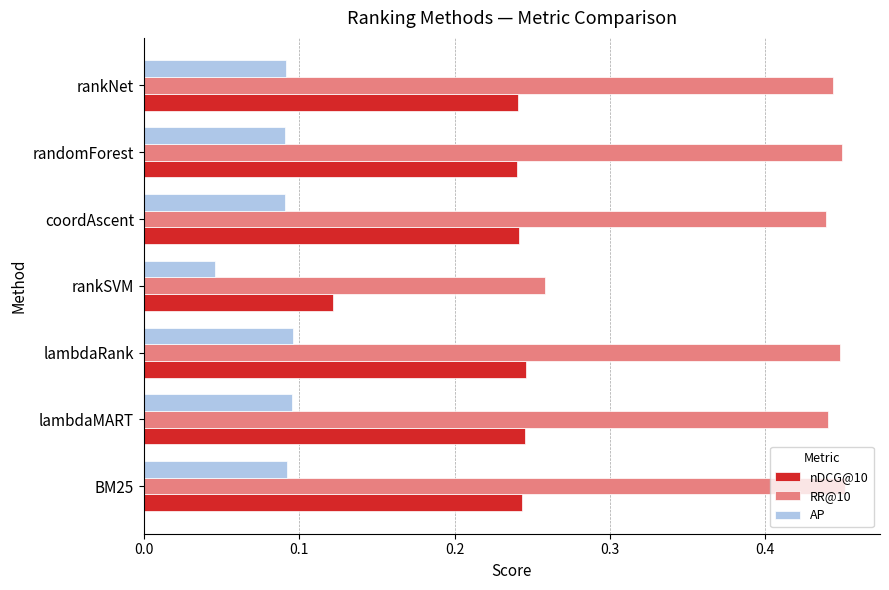

Is it true that AP equals 0.0 at rankNet?

False